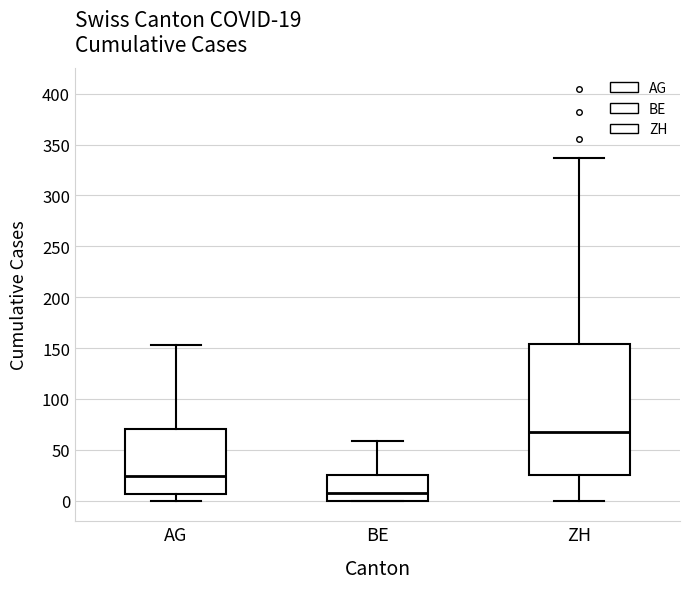

Which box is the tallest, from its lower edge to its upper edge?

ZH